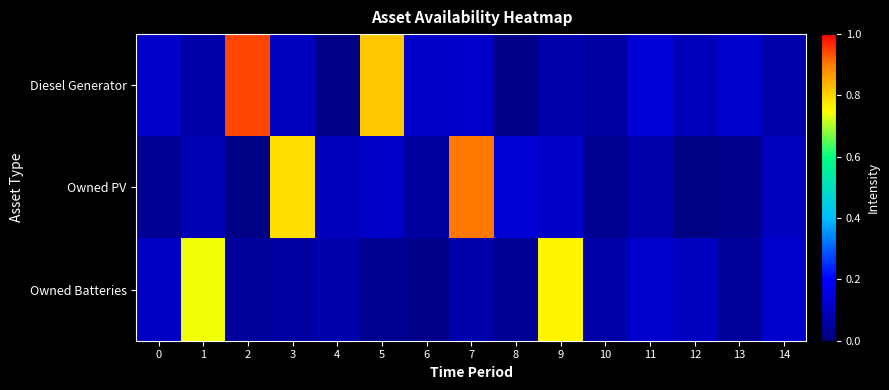

Which series has the largest total across all categories?

Diesel Generator